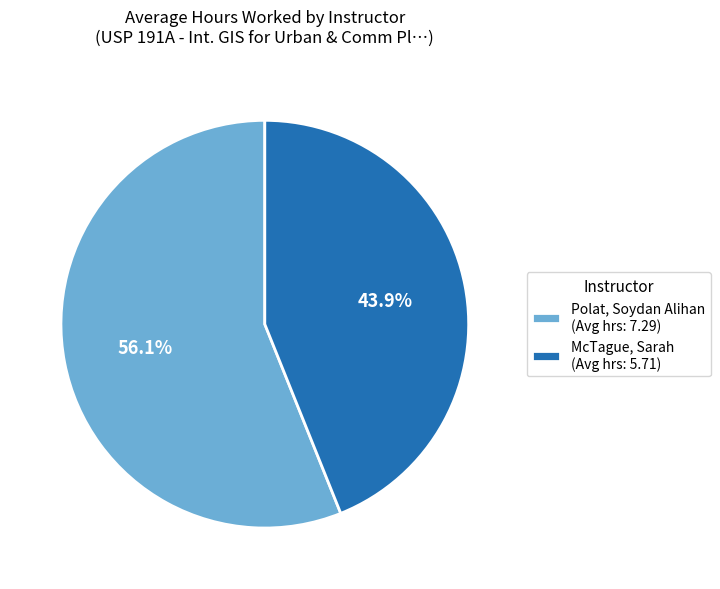

What percentage is the McTague, Sarah slice, to the nearest percent?

44%